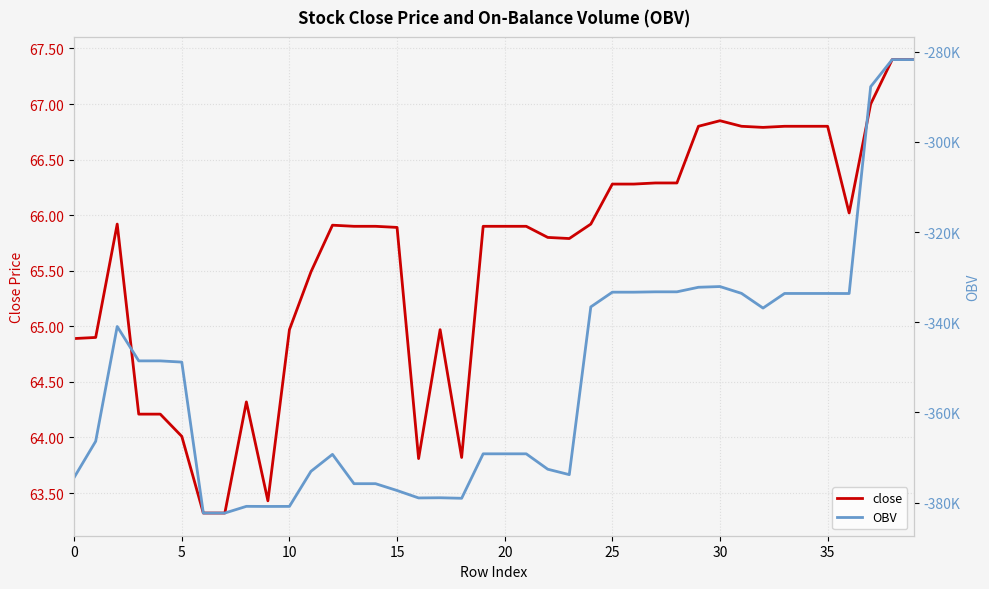

How many interior local valleys does the close series have?

6